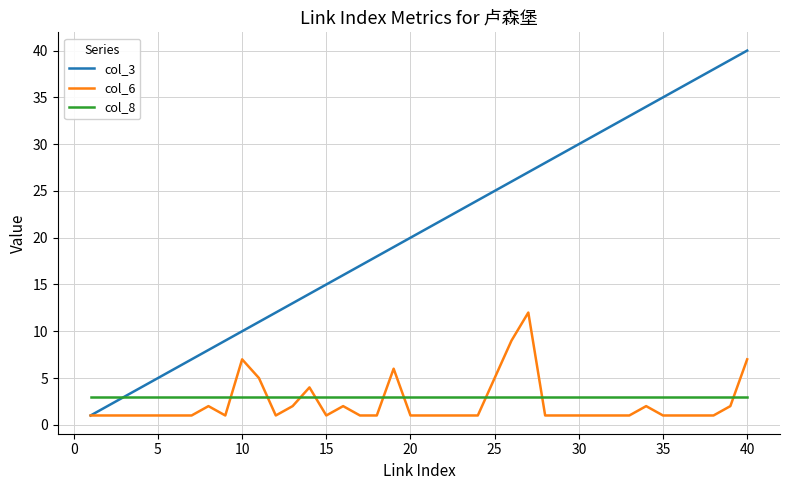

True or false: col_6 and col_8 intersect in this chart.

True